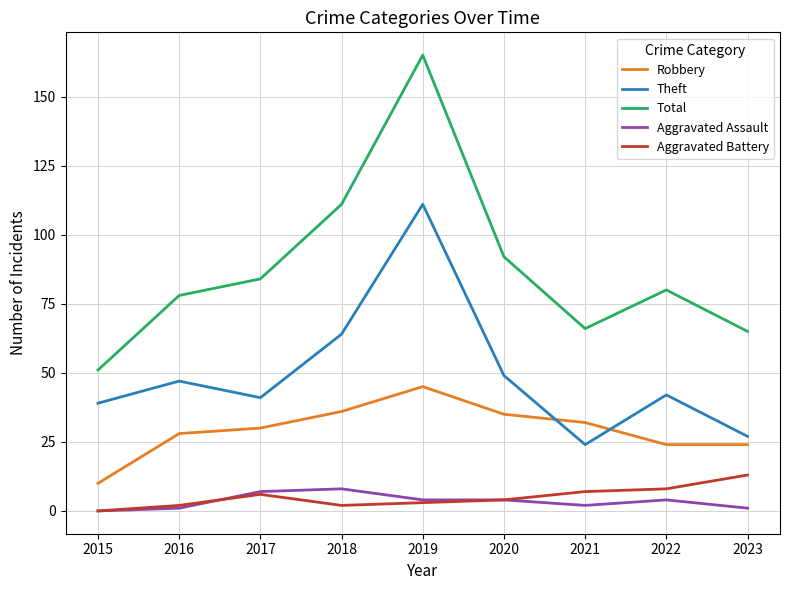

What is the difference between the second highest and second lowest values in the Robbery series?

12